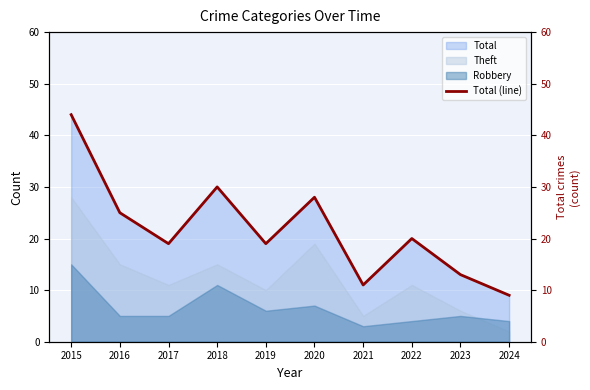

What is the change in value from 2016 to 2018?

+5